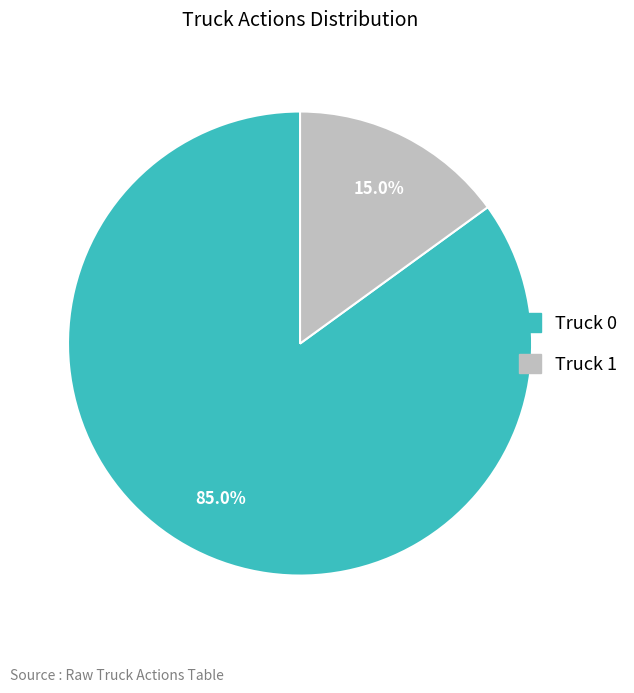

Rank the categories by value from highest to lowest.

Truck 0, Truck 1